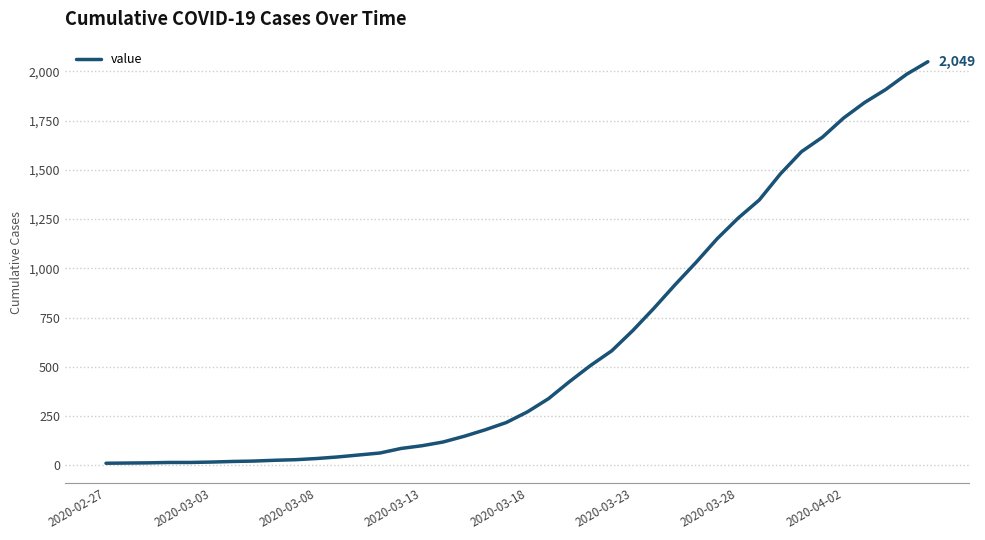

What is the difference between the maximum and minimum values?

2039